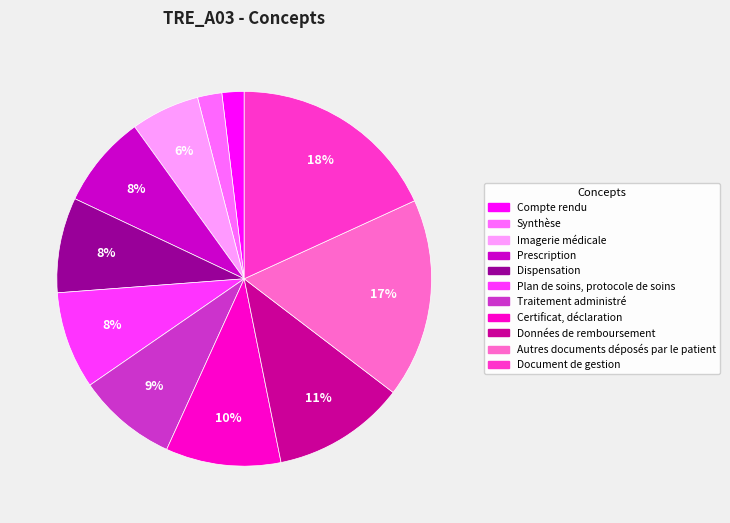

Is there any slice that represents more than half of the pie?

No